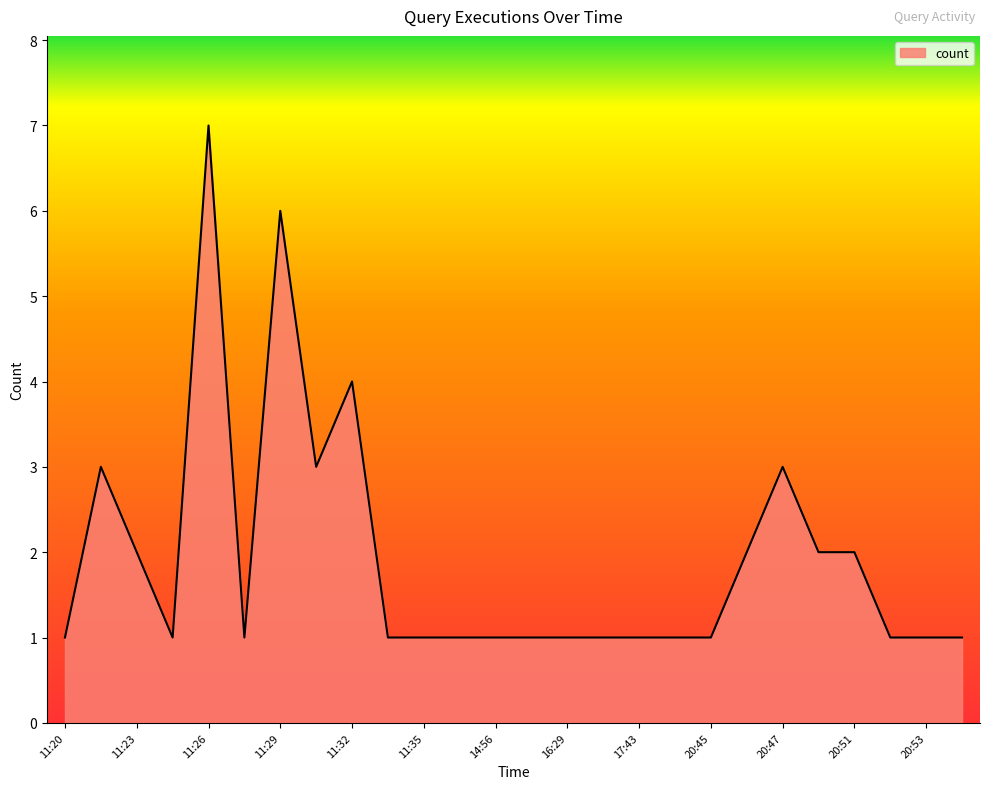

What is the difference between the maximum and minimum values?

6